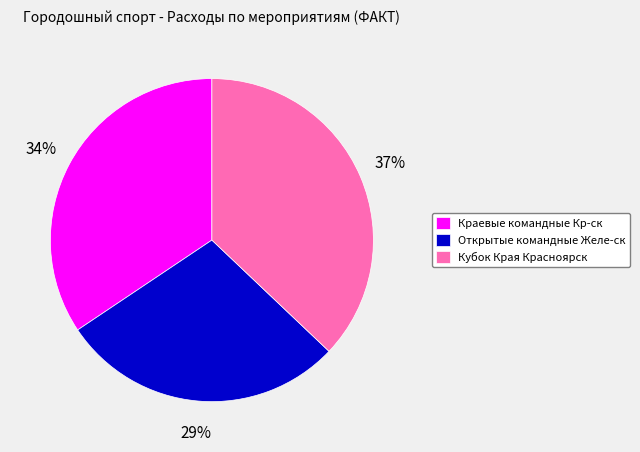

Is there any slice that represents more than half of the pie?

No